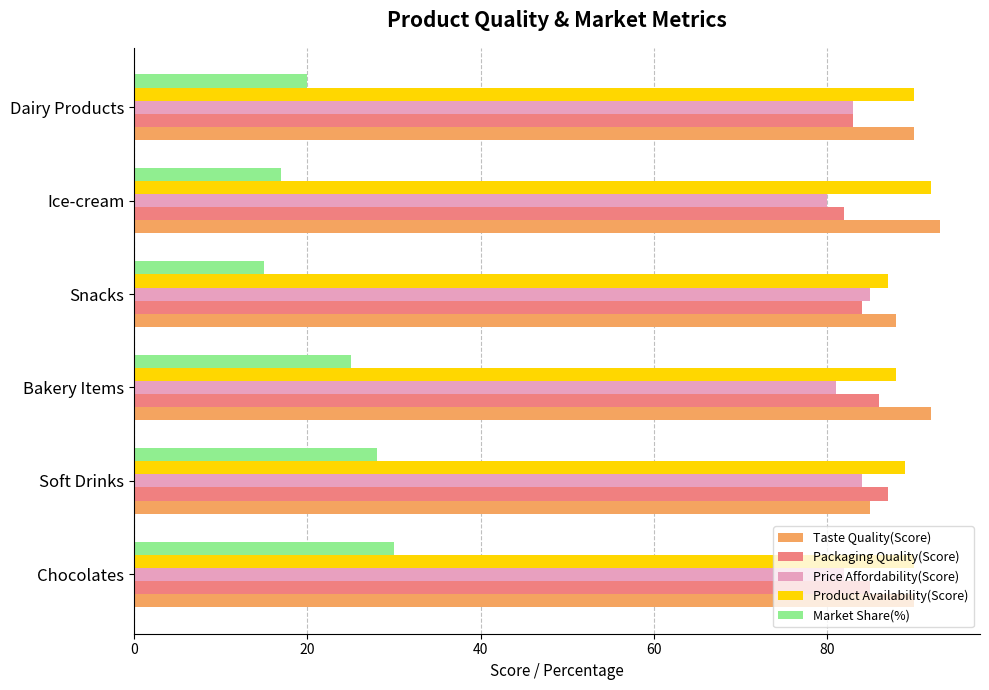

Which series has the widest spread of values?

Market Share(%)